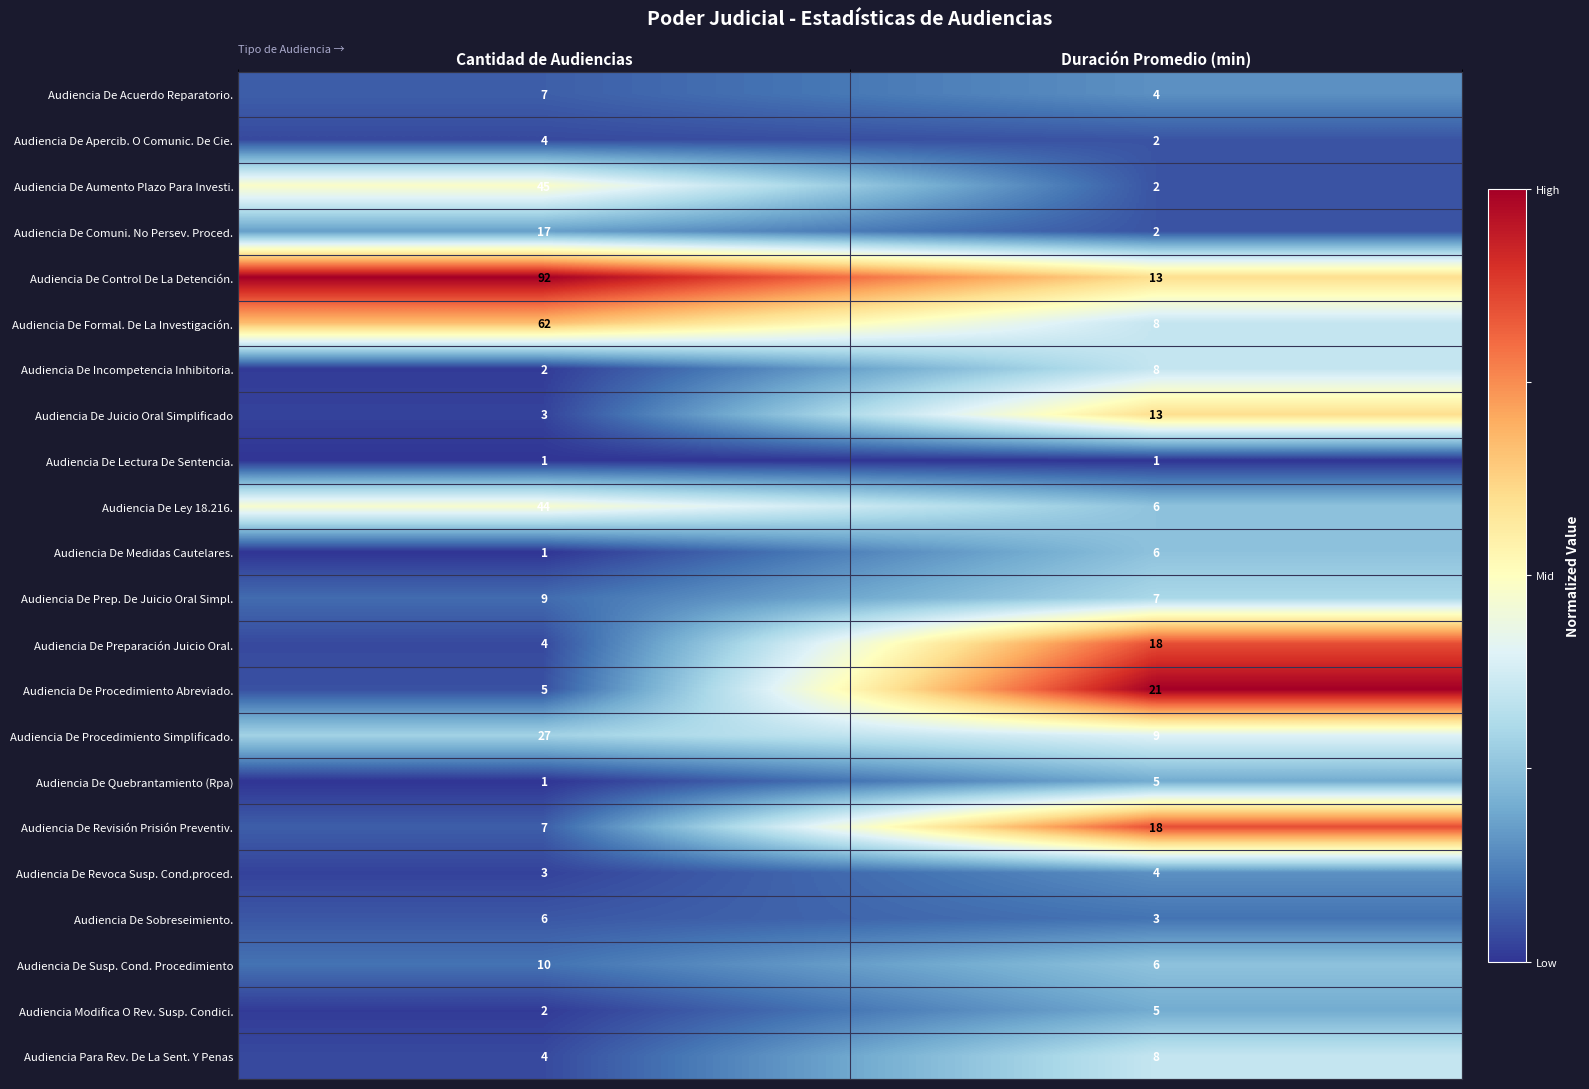

What is the highest value of the Audiencia De Acuerdo Reparatorio. series?

7